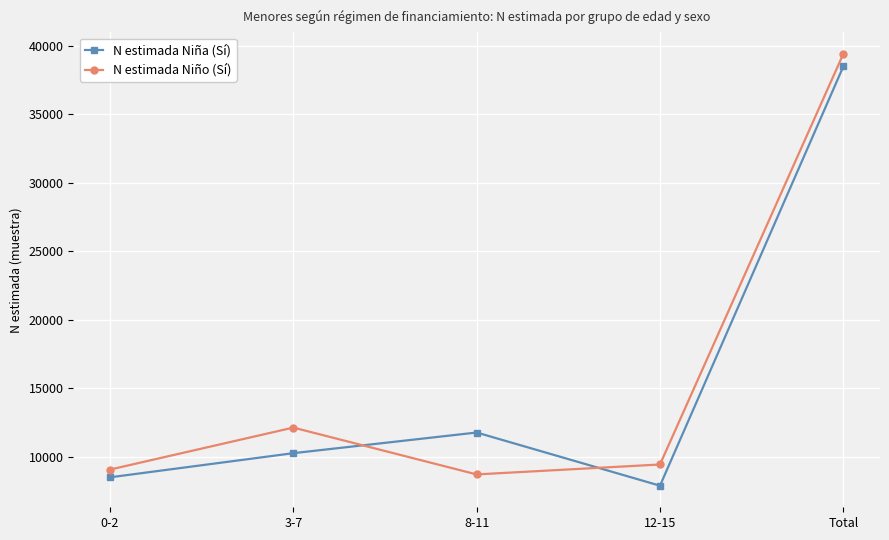

Rank the categories by N estimada Niña (Sí) value from lowest to highest.

12-15, 0-2, 3-7, 8-11, Total